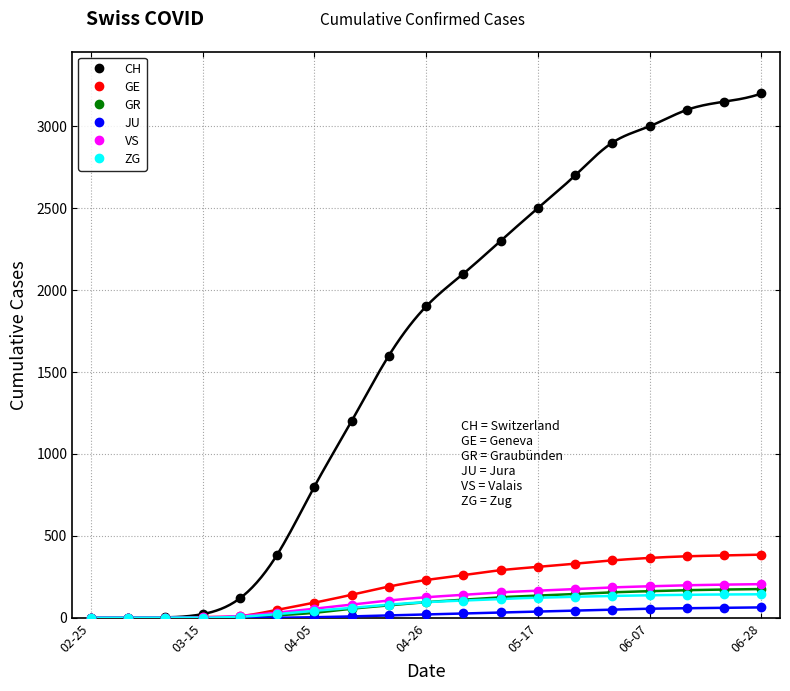

What is the difference between the highest and lowest values at 17?

3089